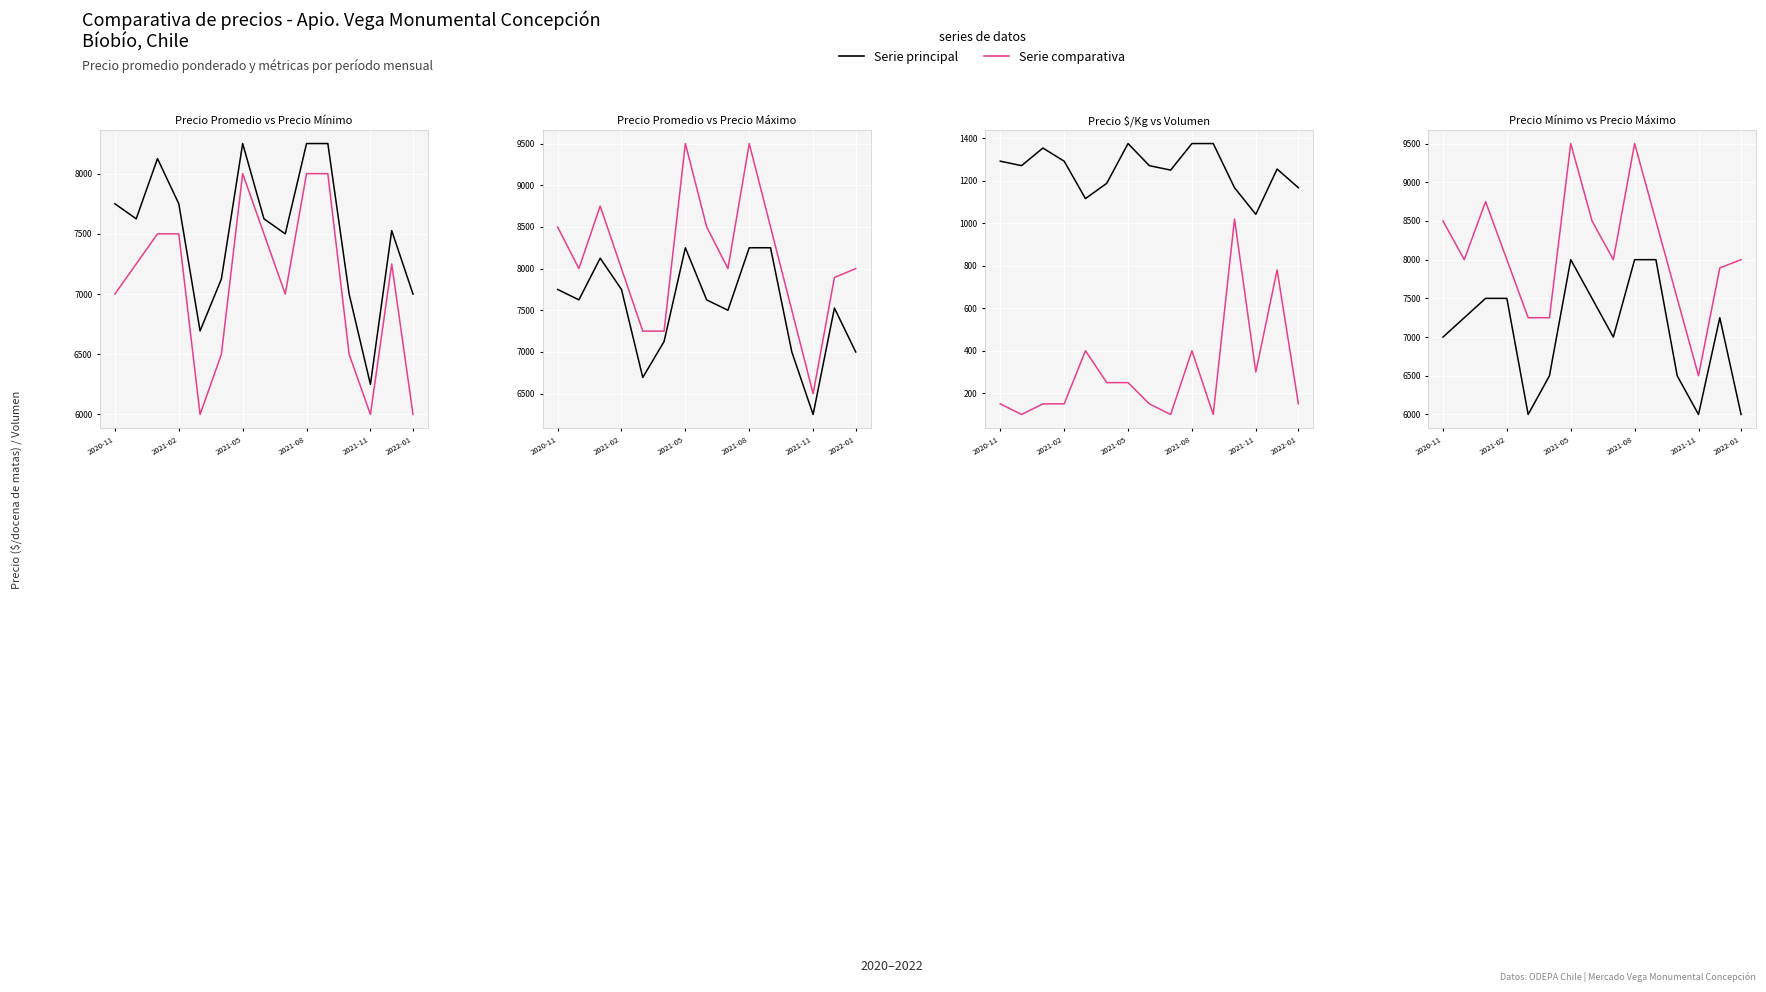

What is the smallest value displayed?

100